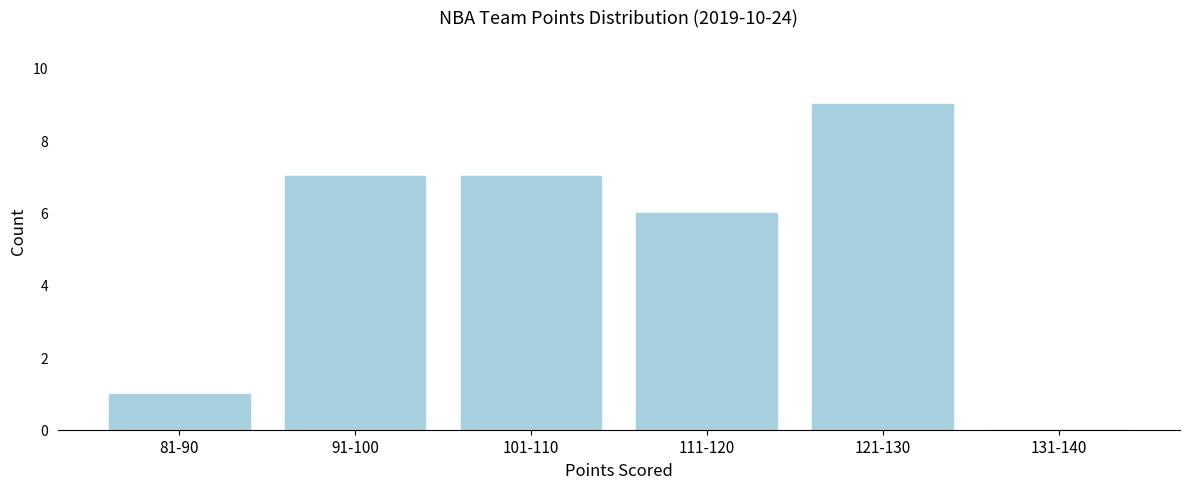

Reading left to right, list all the values displayed in this chart.

81-90=1	91-100=7	101-110=7	111-120=6	121-130=9	131-140=0